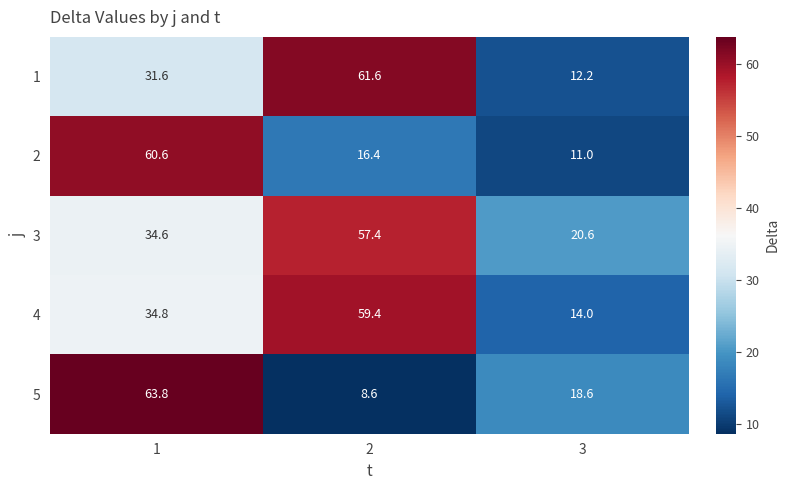

At 1, list the series in order from largest to smallest.

5, 2, 4, 3, 1